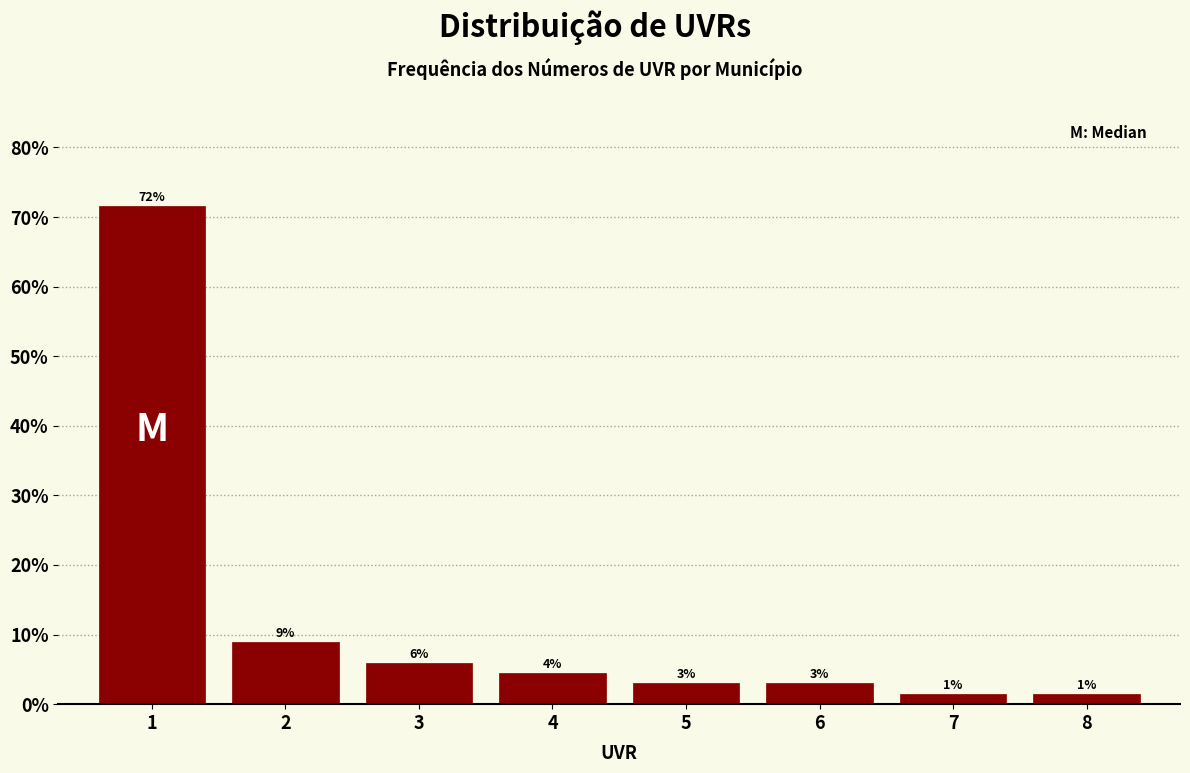

What is the value of the 1st bar from the left?

71.6